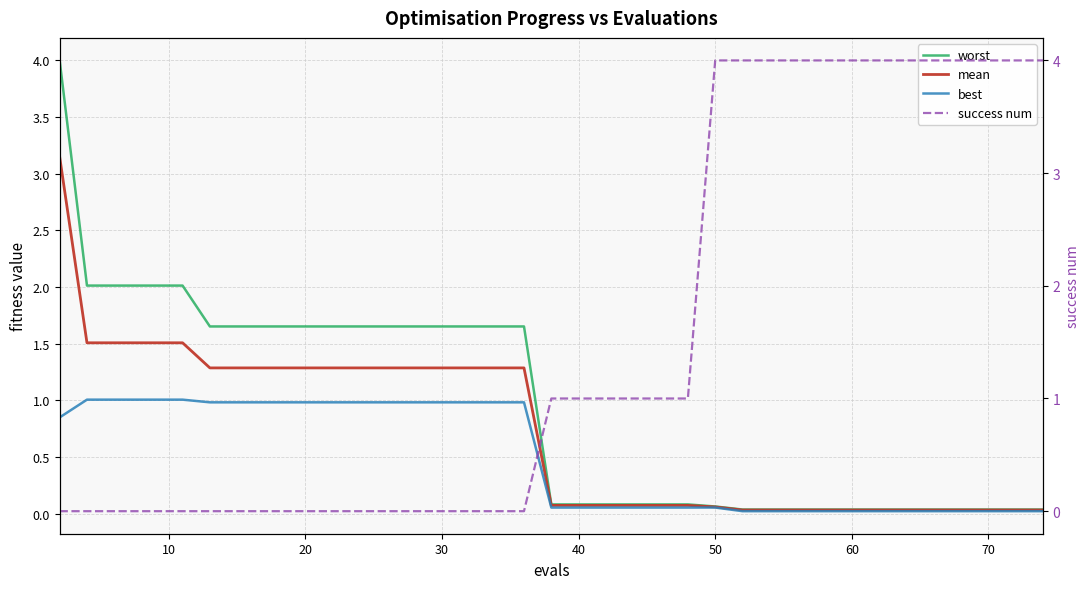

True or false: worst has more than 1 points higher than both neighbors.

False